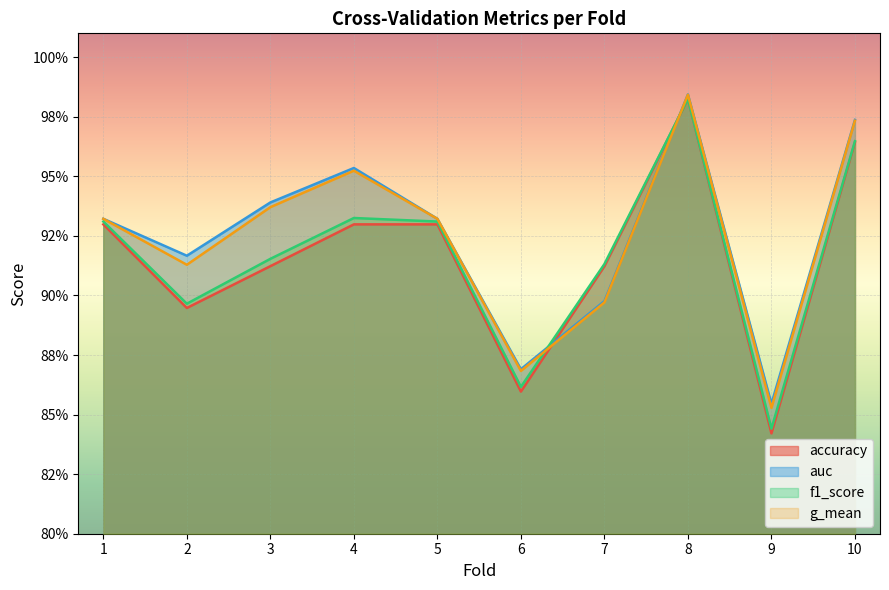

The value of g_mean at 9 is 0.9. True or false?

True